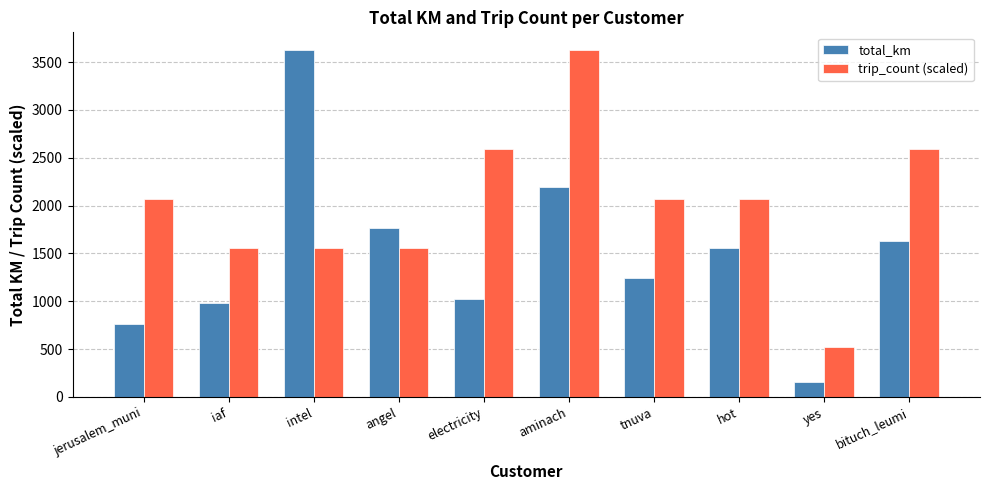

What is the total value across all series at hot?

3633.9